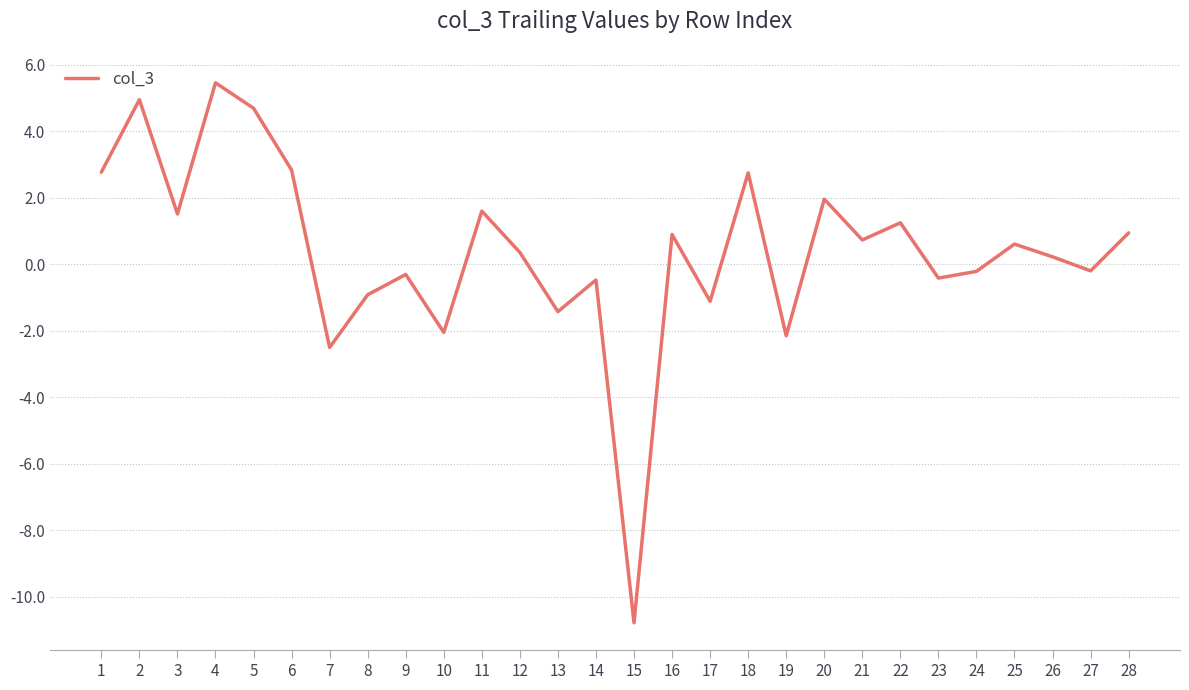

How many categories are shown in the chart?

28